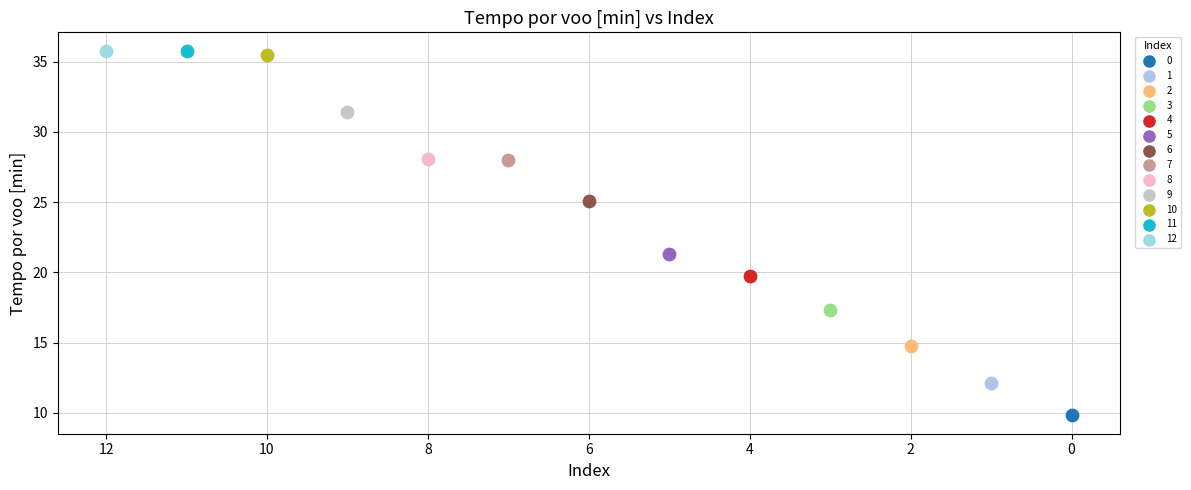

Which series contains the lowest Y value?

0